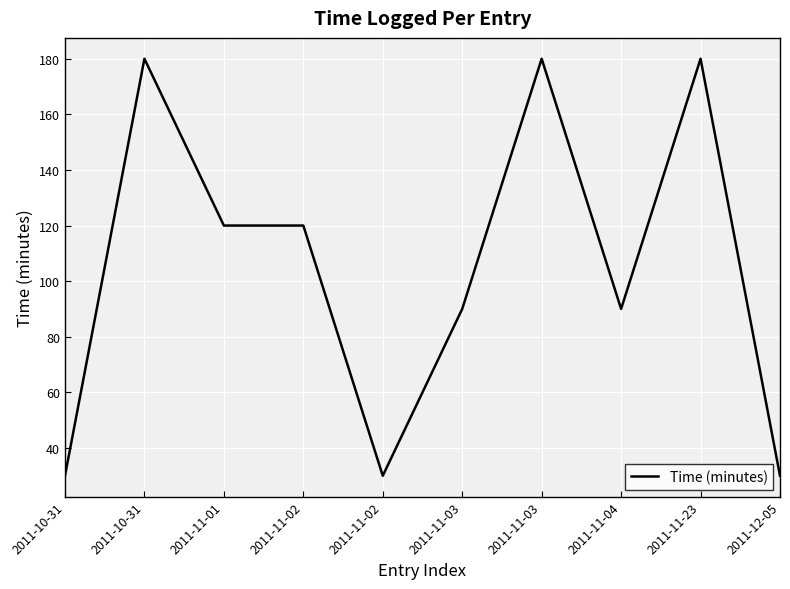

Which label corresponds to the largest value in the chart?

2011-10-31